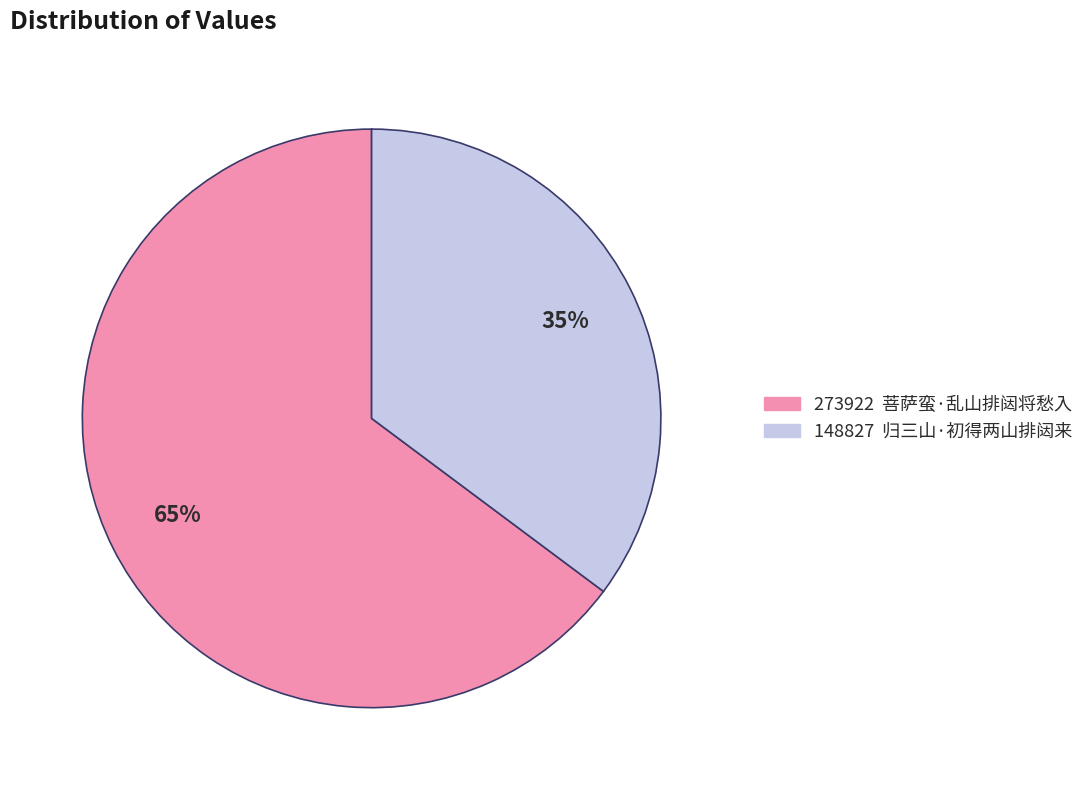

To the nearest percent, what is the difference between the largest and smallest slice percentages?

30%